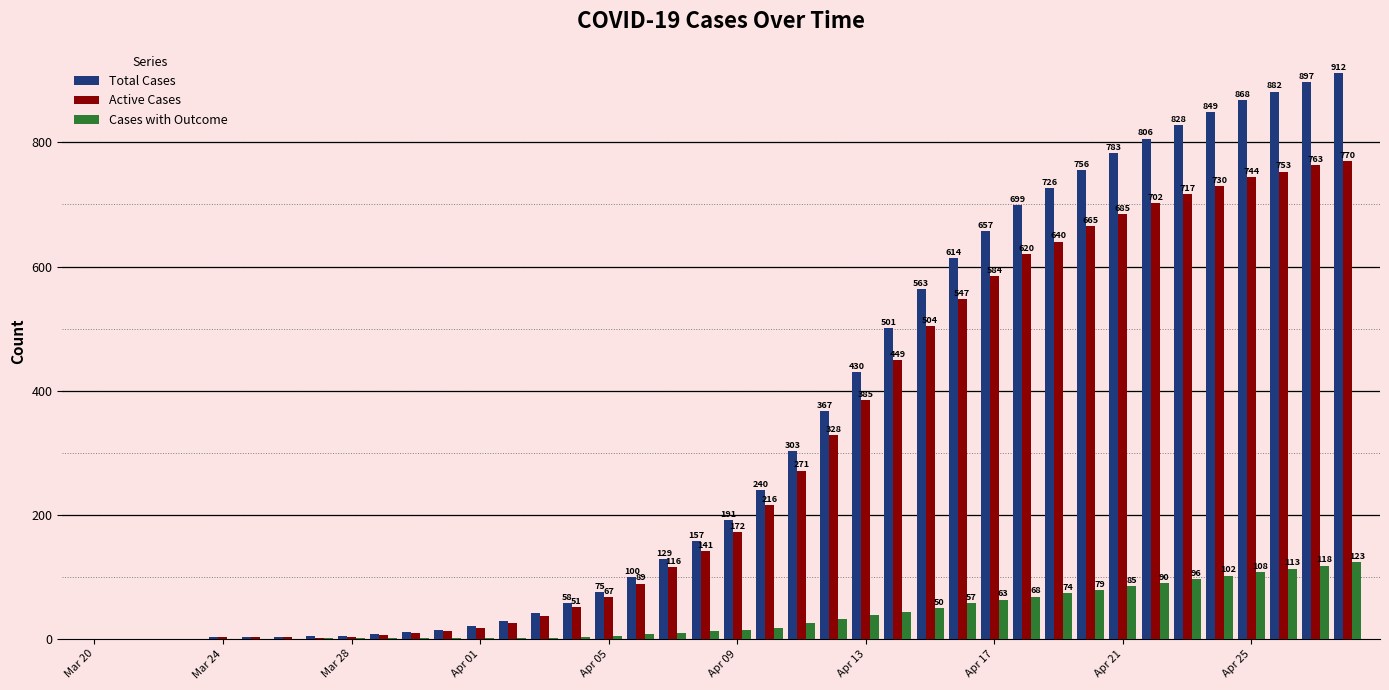

Which series has the largest total across all categories?

Total Cases